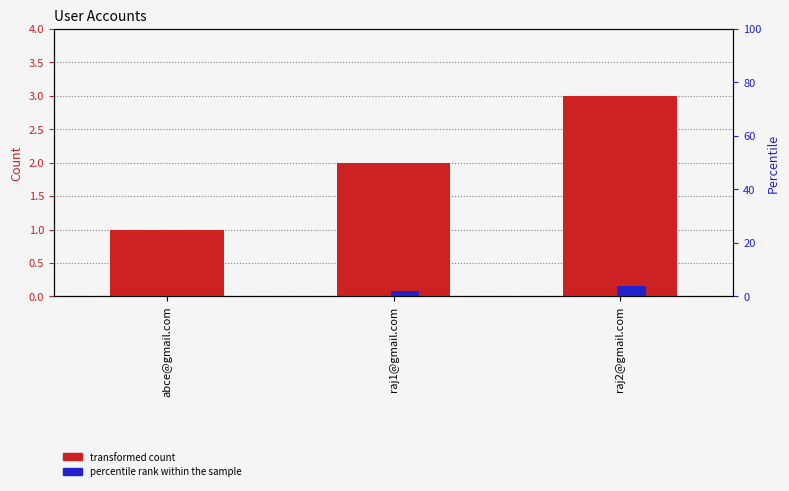

How many series are shown in this chart?

2